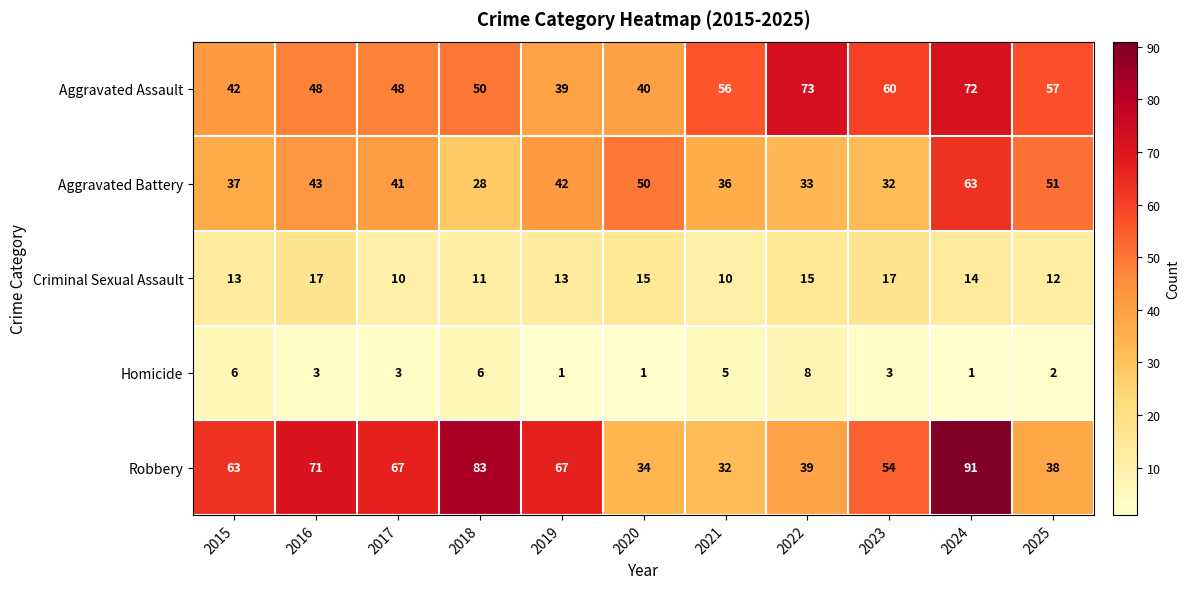

What is the difference between the second highest and minimum values in the Aggravated Battery series?

23